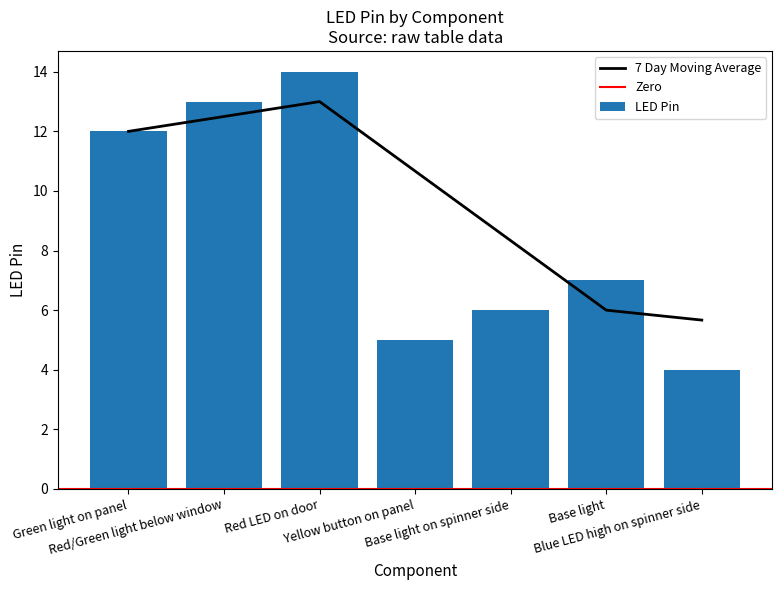

How many data points in LED Pin are less than 7?

3